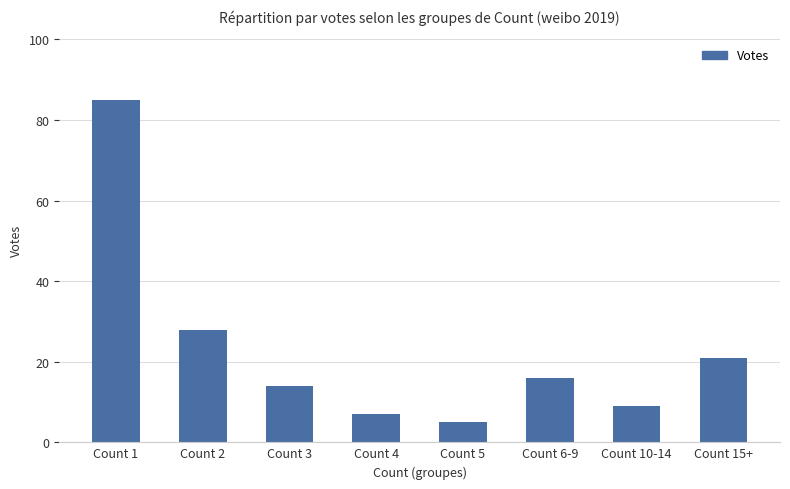

What is the sum of all values?

185